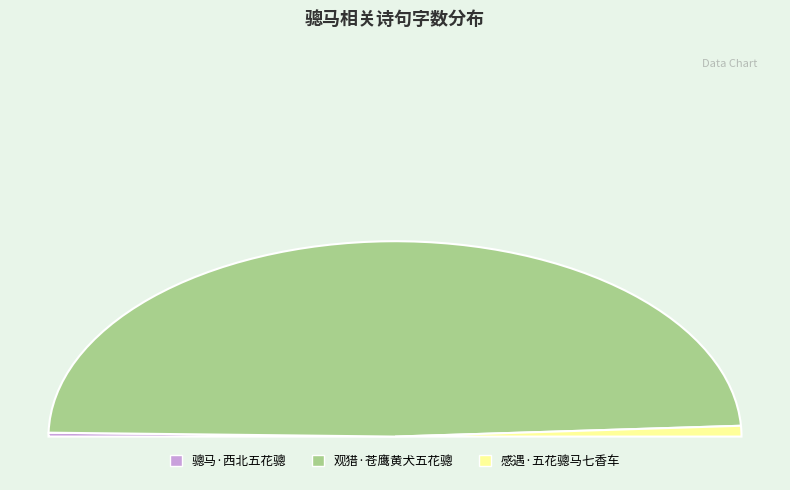

Do 观猎·苍鹰黄犬五花骢 and 感遇·五花骢马七香车 together represent more than half of the pie?

Yes